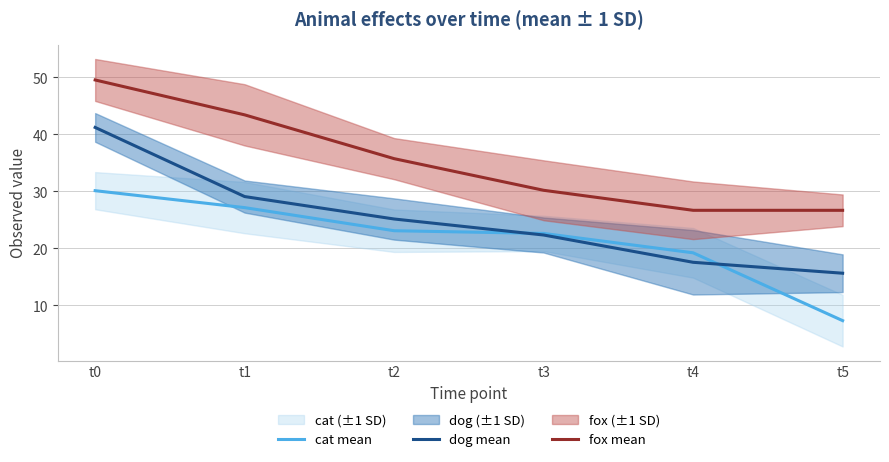

How many data points in cat mean are above 23?

3